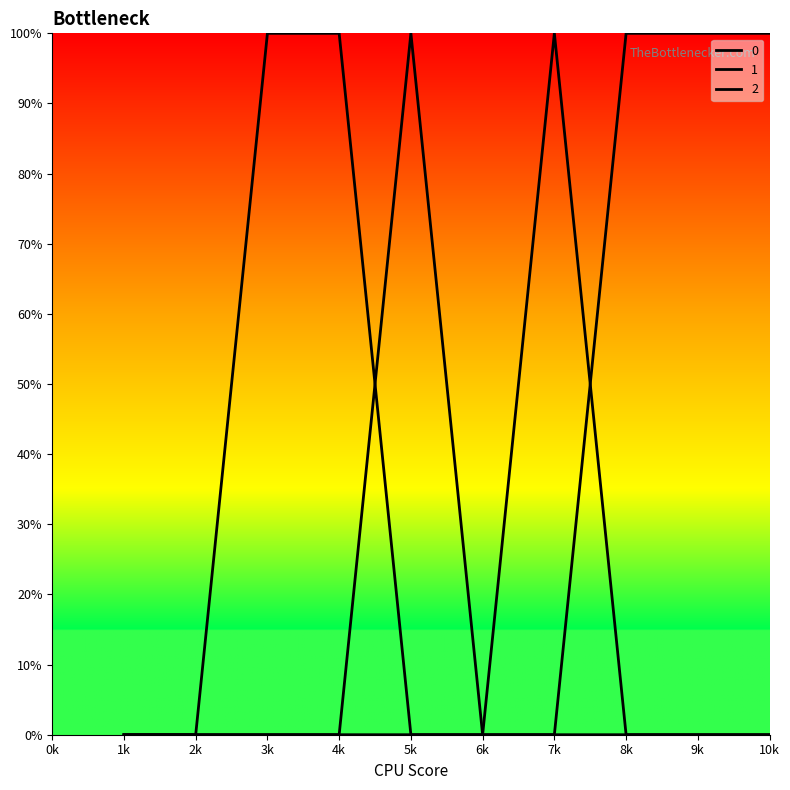

Where is 0 nearest to the value 0?

1k